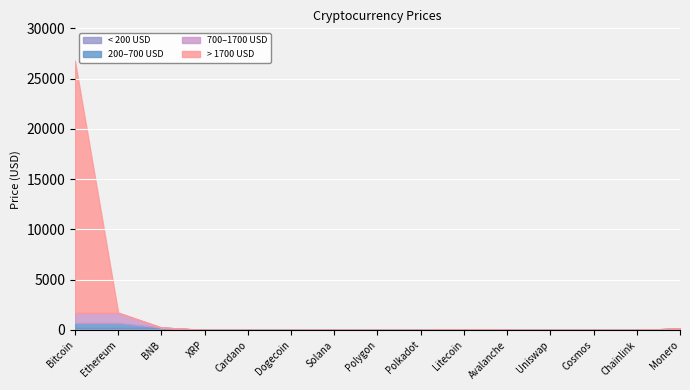

List the labels in order of value, largest first.

Bitcoin, Ethereum, BNB, Monero, Litecoin, Solana, Avalanche, Cosmos, Chainlink, Polkadot, Uniswap, Polygon, XRP, Cardano, Dogecoin